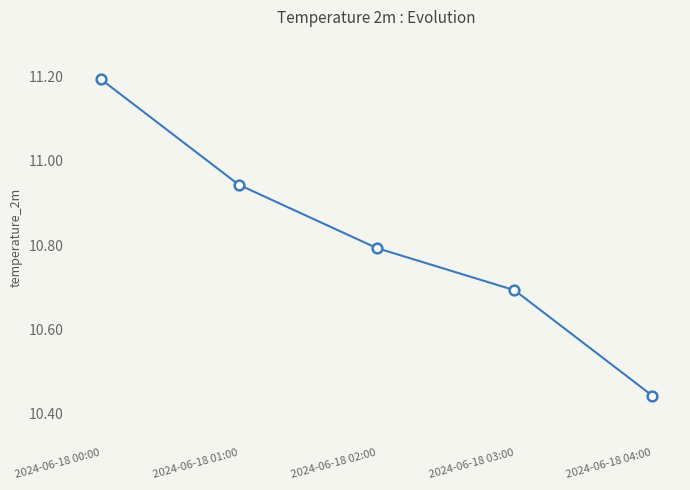

Where is the data nearest to the value 10?

2024-06-18 04:00